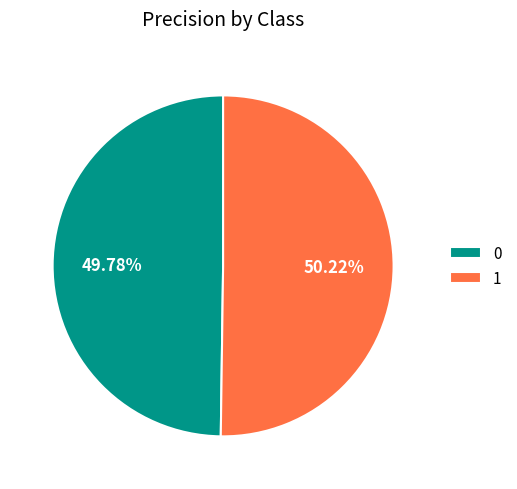

Is there a majority slice in this chart?

Yes